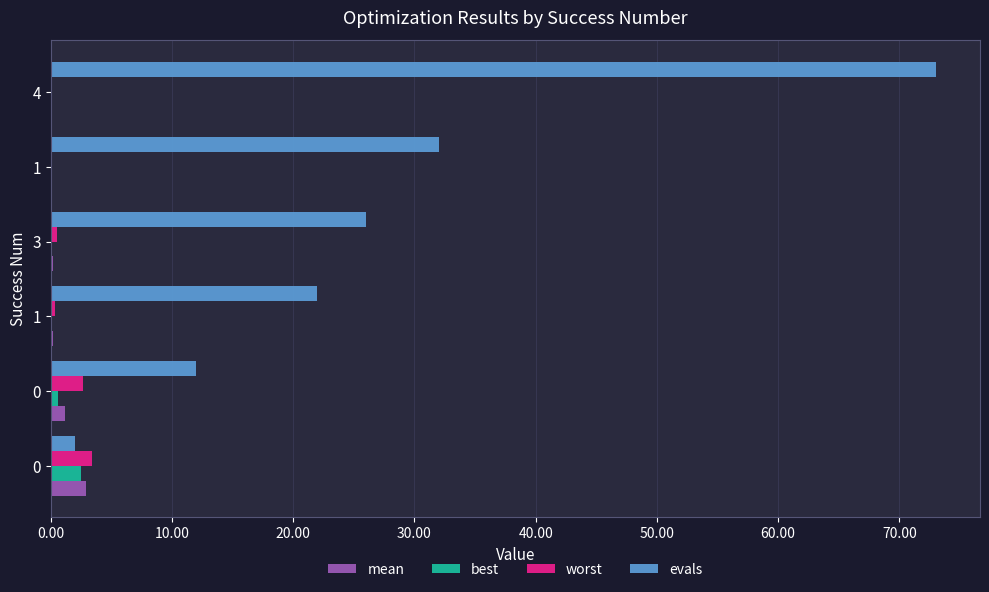

Reading left to right, transcribe all the data shown in this chart.

mean: 2.9	1.2	0.2	0.2	0.1	0.0
best: 2.5	0.6	0.0	0.0	0.0	0.0
worst: 3.4	2.6	0.3	0.5	0.1	0.0
evals: 2.0	12.0	22.0	26.0	32.0	73.0